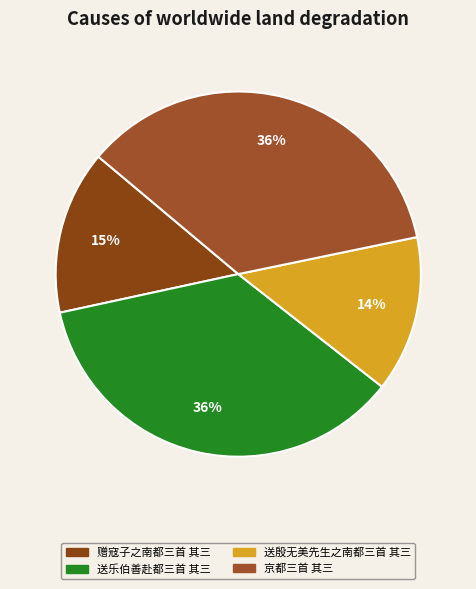

To the nearest percent, what portion does 送殷无美先生之南都三首 其三 represent?

14%